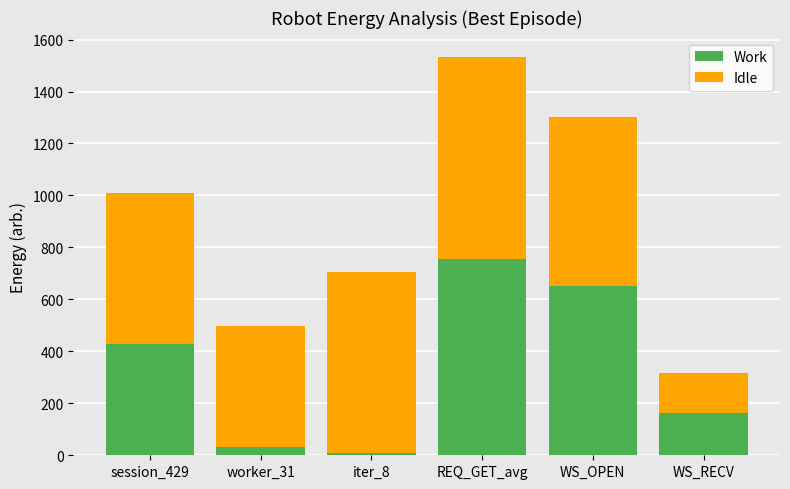

Read the Work value at WS_RECV, to the nearest 50.

150